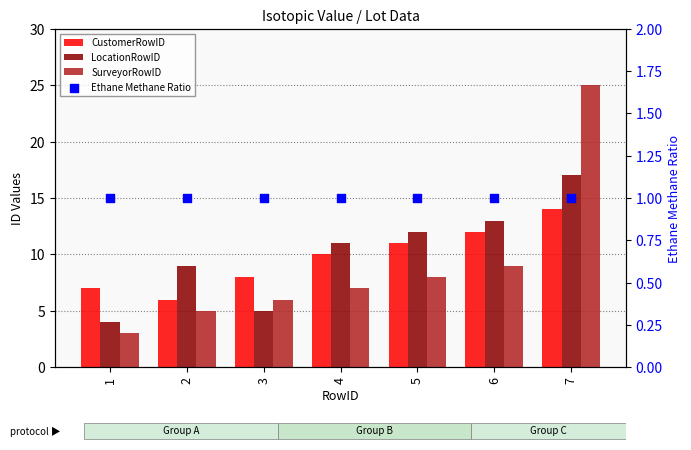

What is the total value across all series at 3?

20